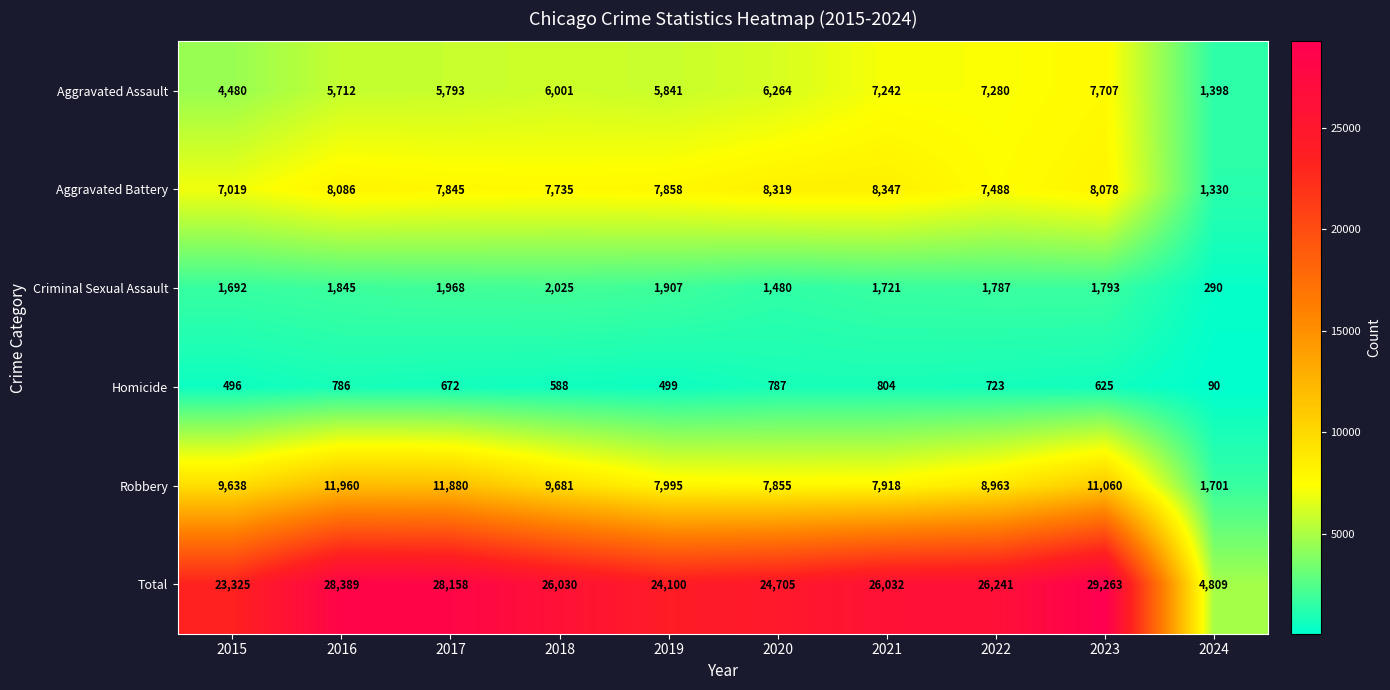

Which label corresponds to the largest value in the chart?

2023